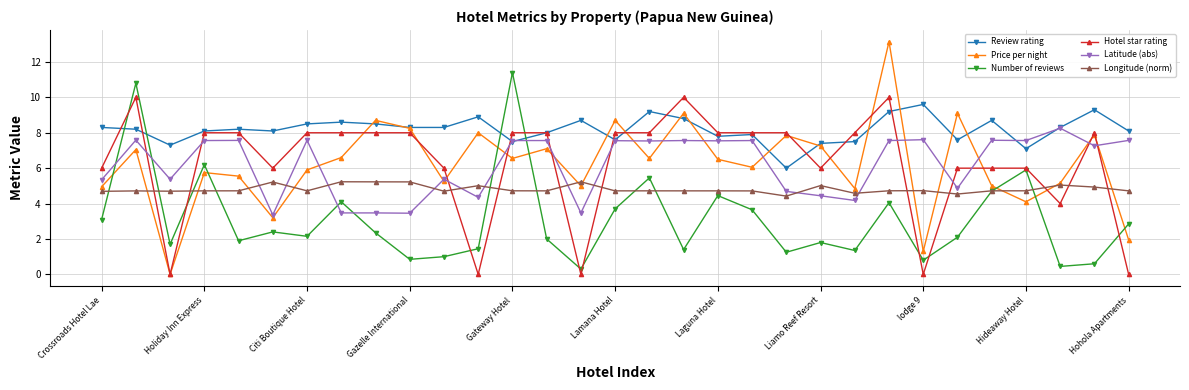

Count the number of data series in this chart.

6